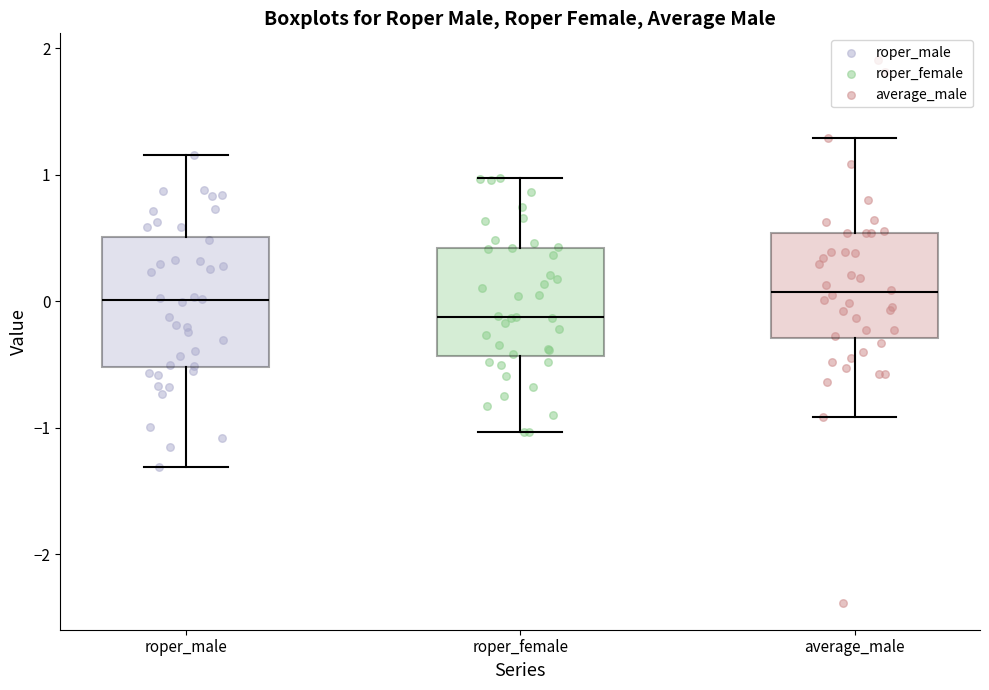

Reading left to right, transcribe this box plot: for each box, give where its median line is, the range the box spans, and where its two whiskers end, as read against the y-axis. The values are not printed on the chart, so give them approximately, as read against the axis.

roper_male: median 0.0, box -0.5 to 0.5, whiskers -1.3 to 1.2
roper_female: median -0.1, box -0.4 to 0.4, whiskers -1.0 to 1.0
average_male: median 0.1, box -0.3 to 0.5, whiskers -0.9 to 1.3